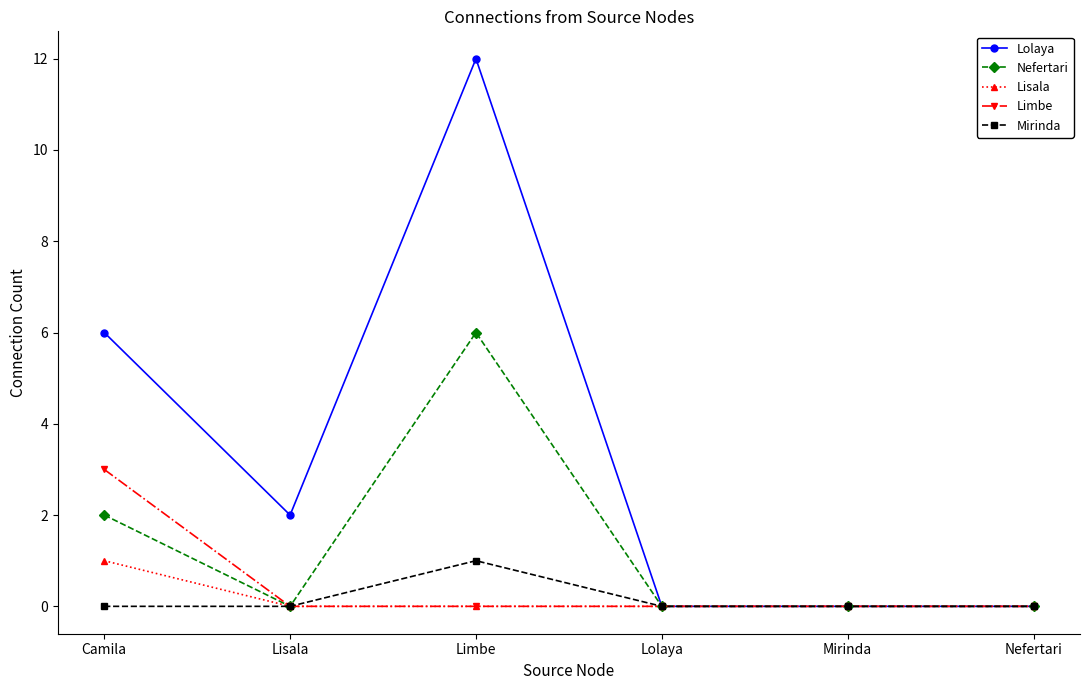

The value of Nefertari at Camila is 2. True or false?

True